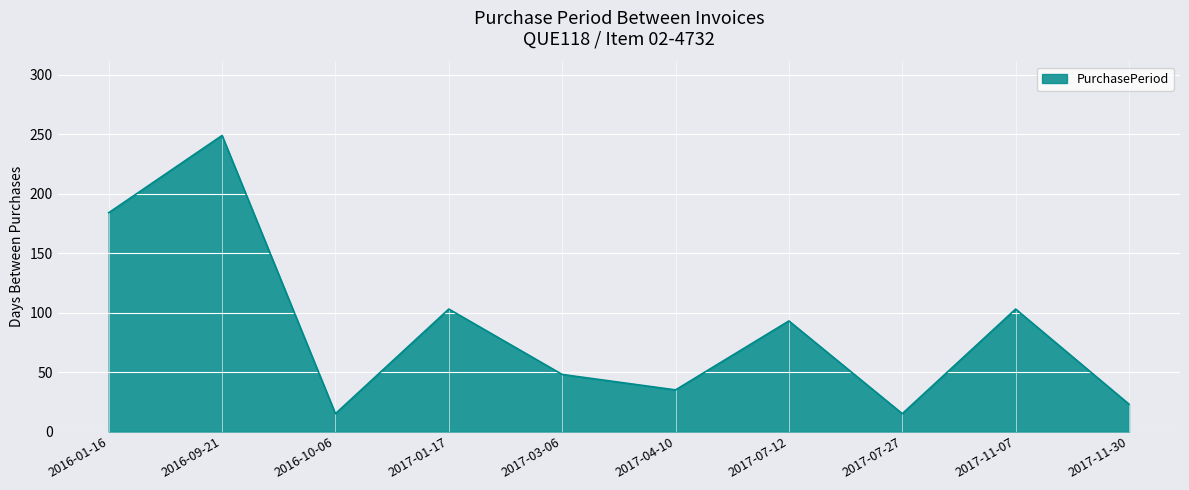

Which category has the highest value across all series?

2016-09-21